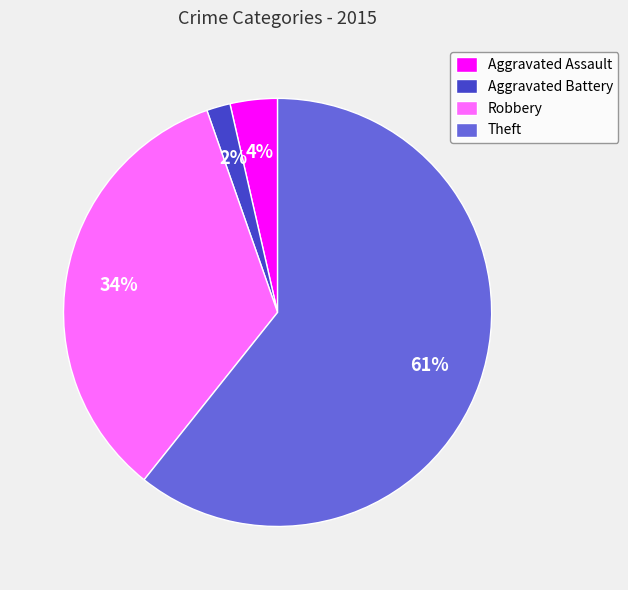

What is the ratio of the value at Robbery to the value at Theft?

0.6